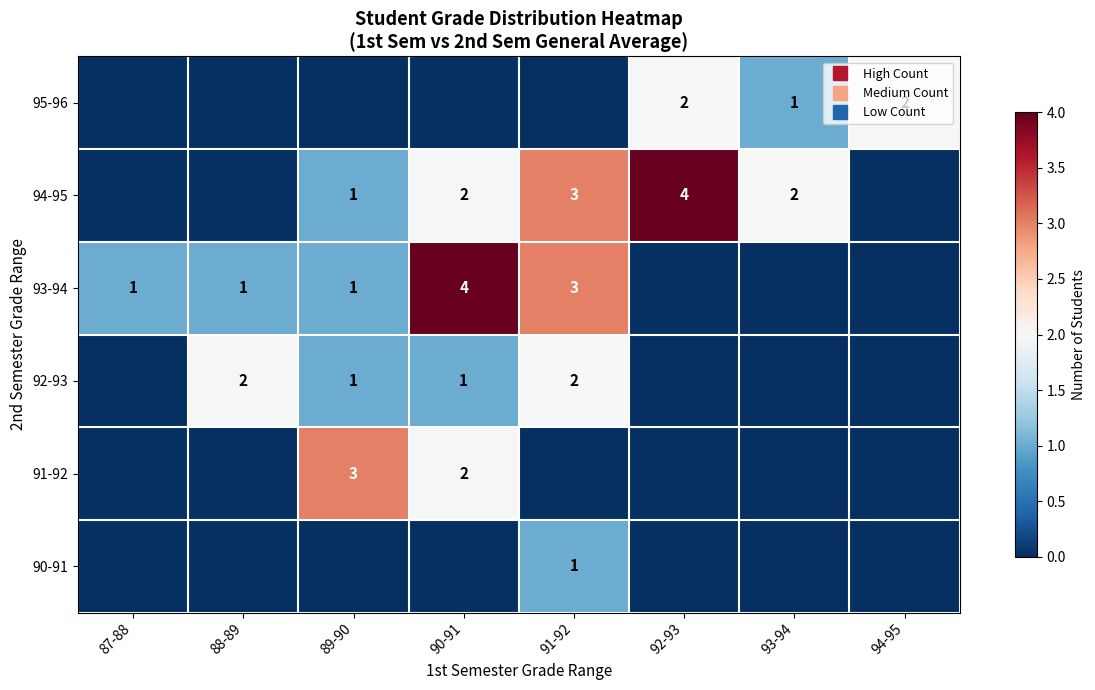

What is the total value across all series at 88-89?

3